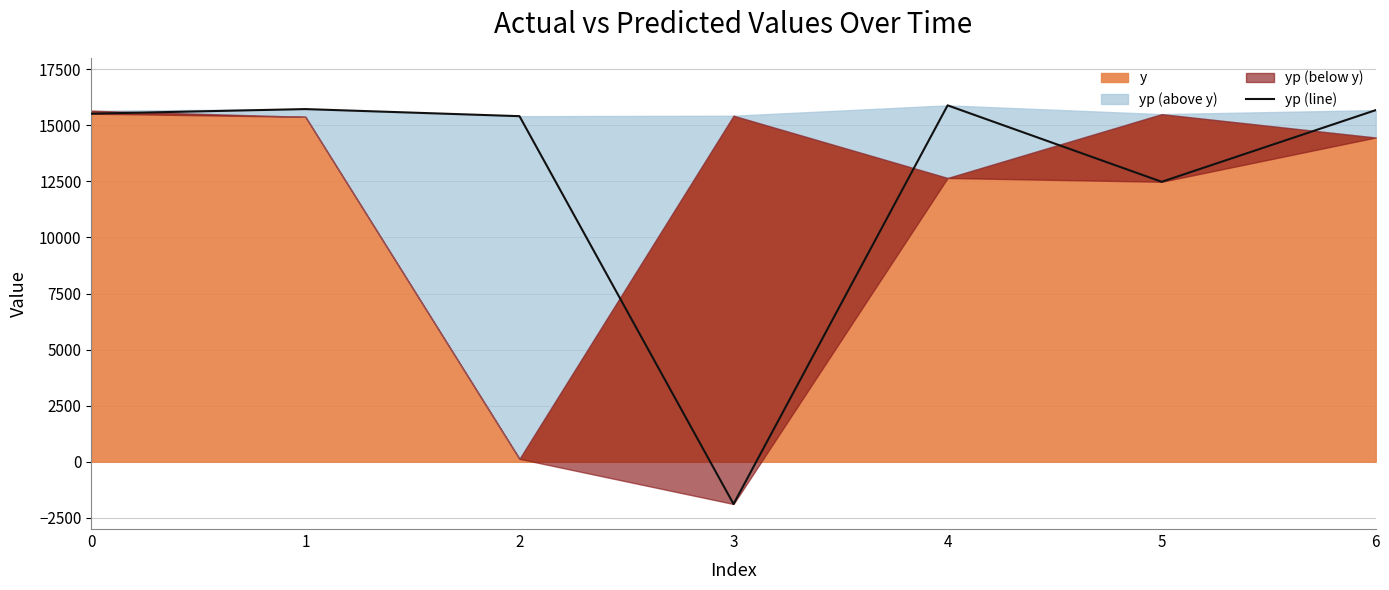

What is the change in value from 1 to 2?

-316.2